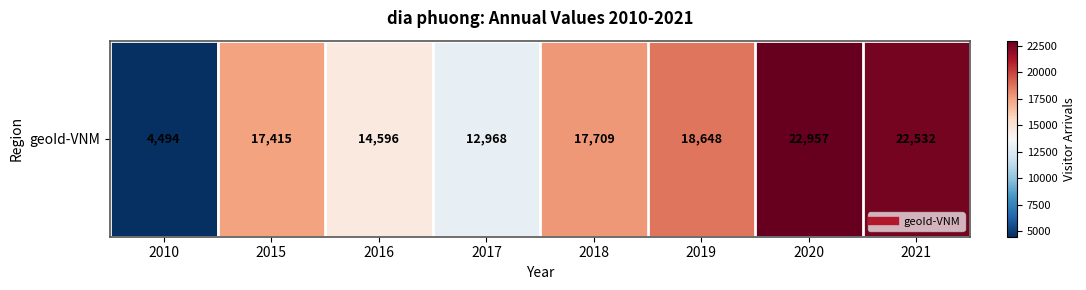

How many categories are shown in the chart?

8